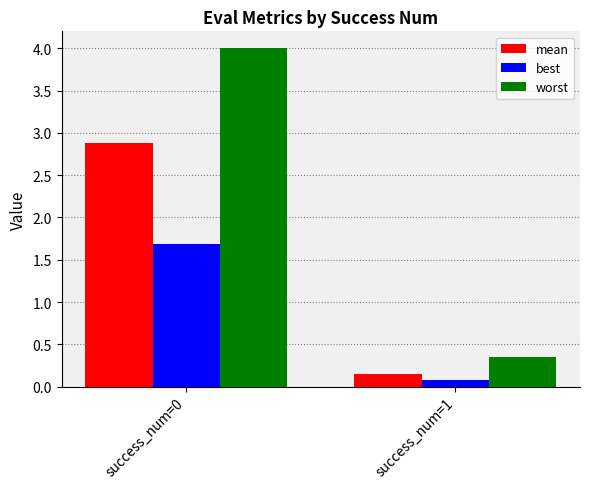

At which label is mean closest to 1?

success_num=1